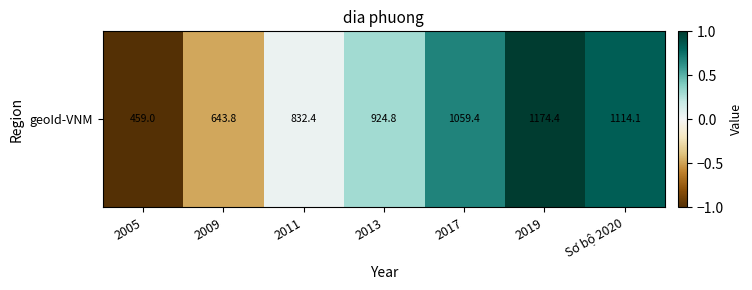

What is the difference between the values at 2009 and 2017?

1.2